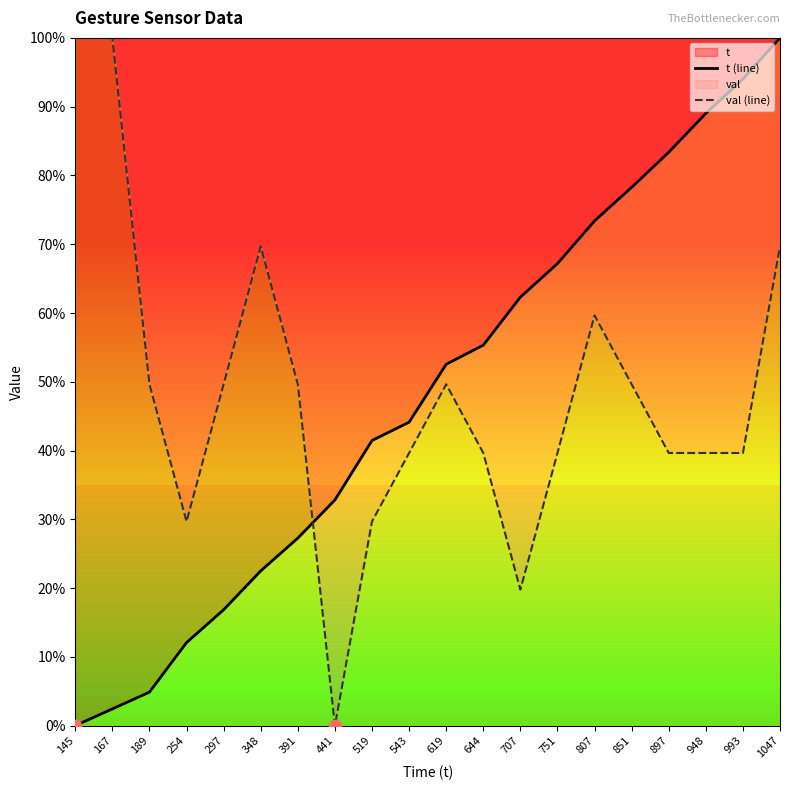

Which series reaches the minimum Y coordinate?

t (line)